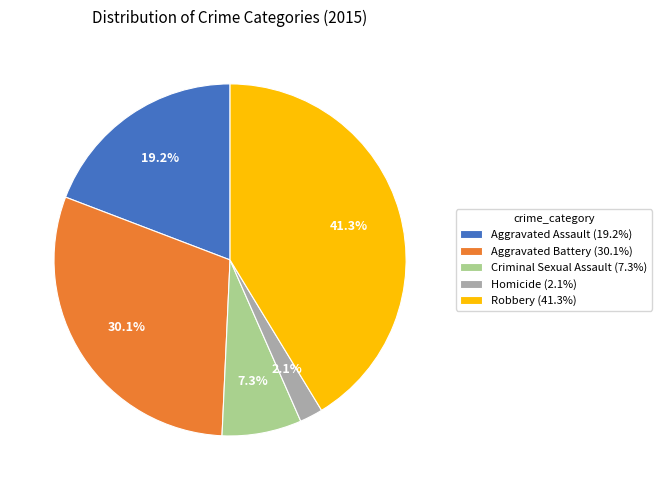

Which category has the biggest portion of the pie?

Robbery